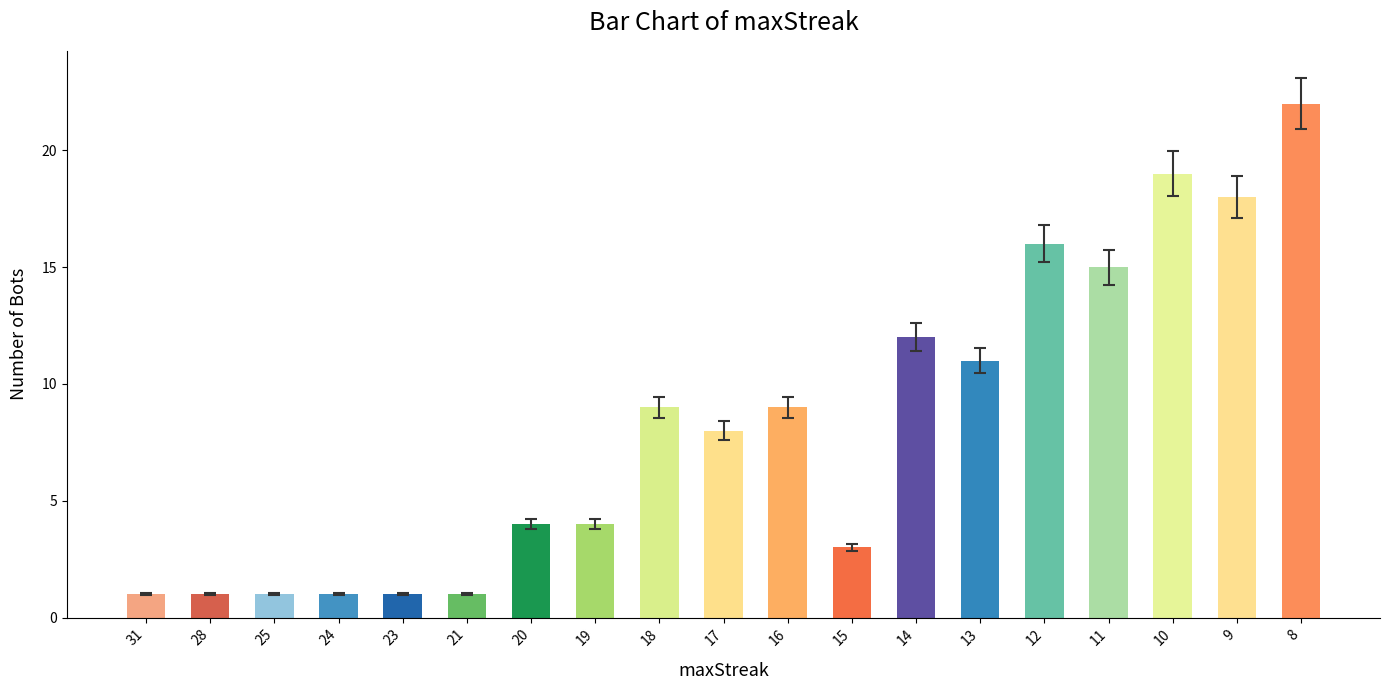

True or false: the data shows 16 at 12.

True